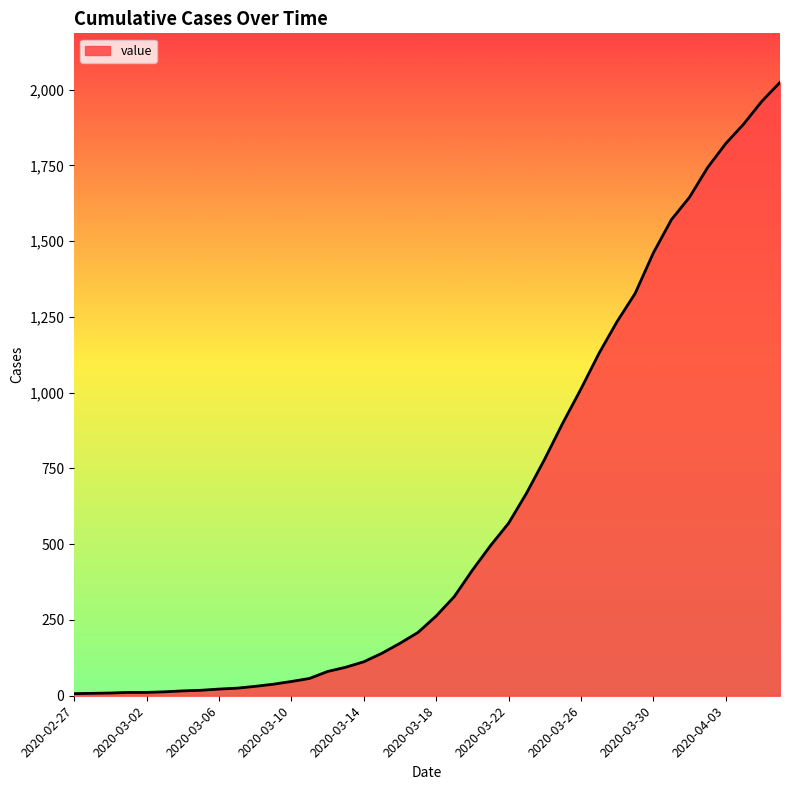

Does the chart display data point markers on the line(s)?

No